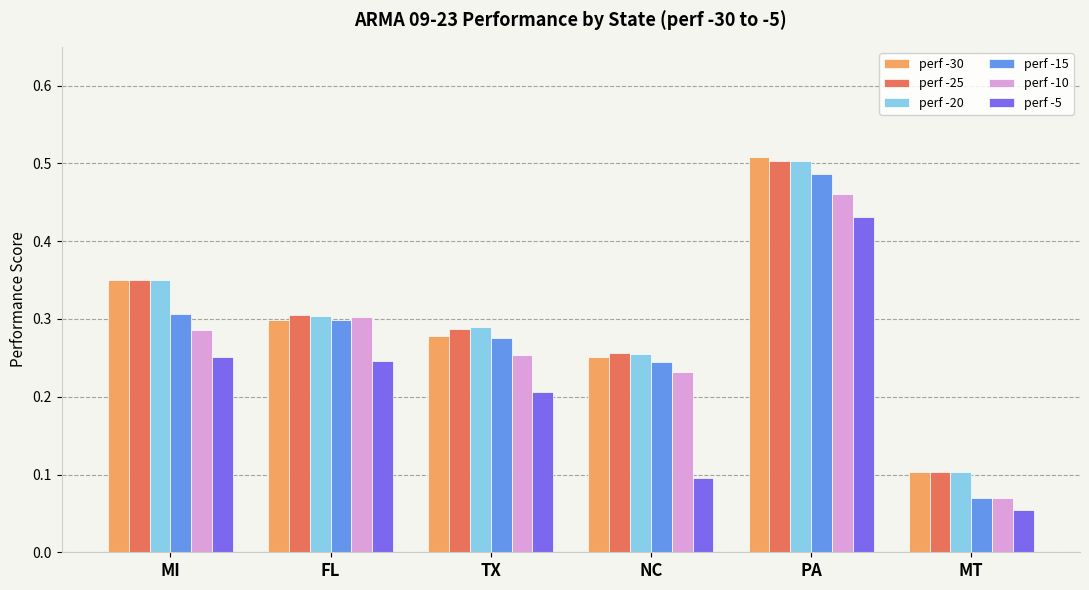

What is the label of the 4th bar from the right?

TX